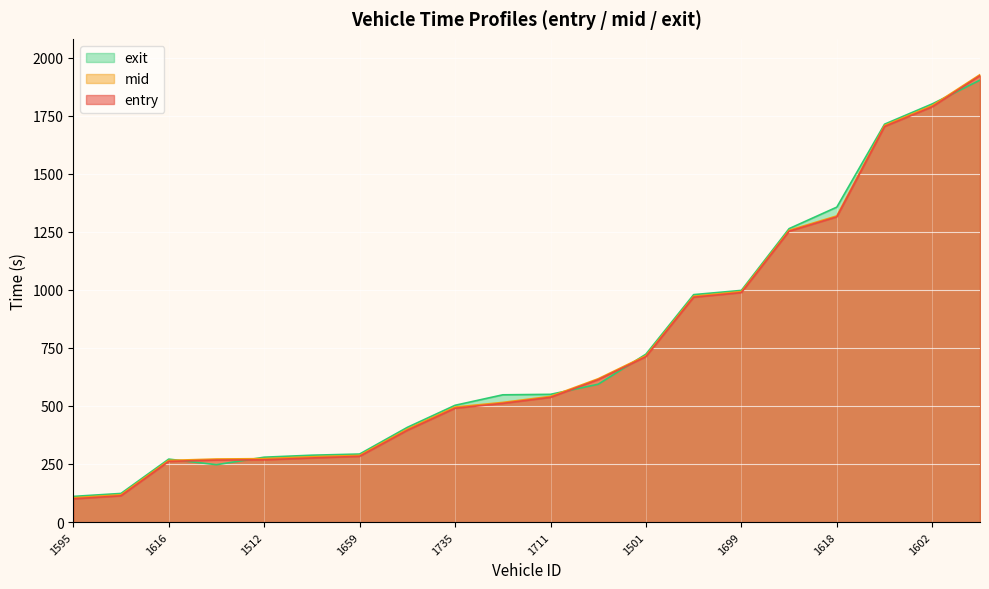

Count the number of categories in the chart.

20